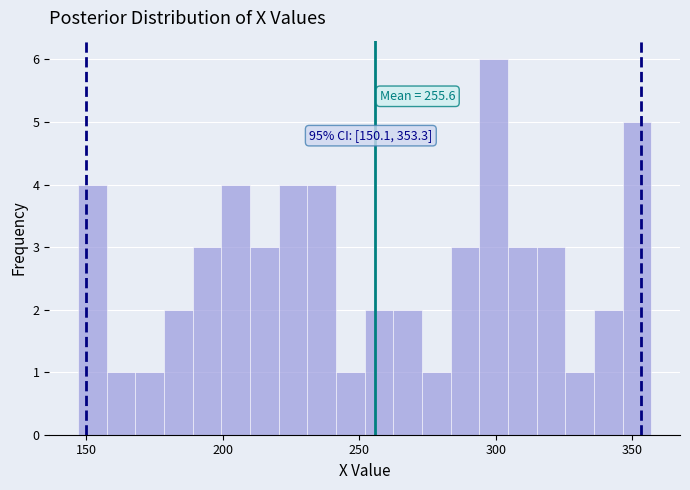

Read against the x-axis, roughly where is the centre of the tallest bar?

300